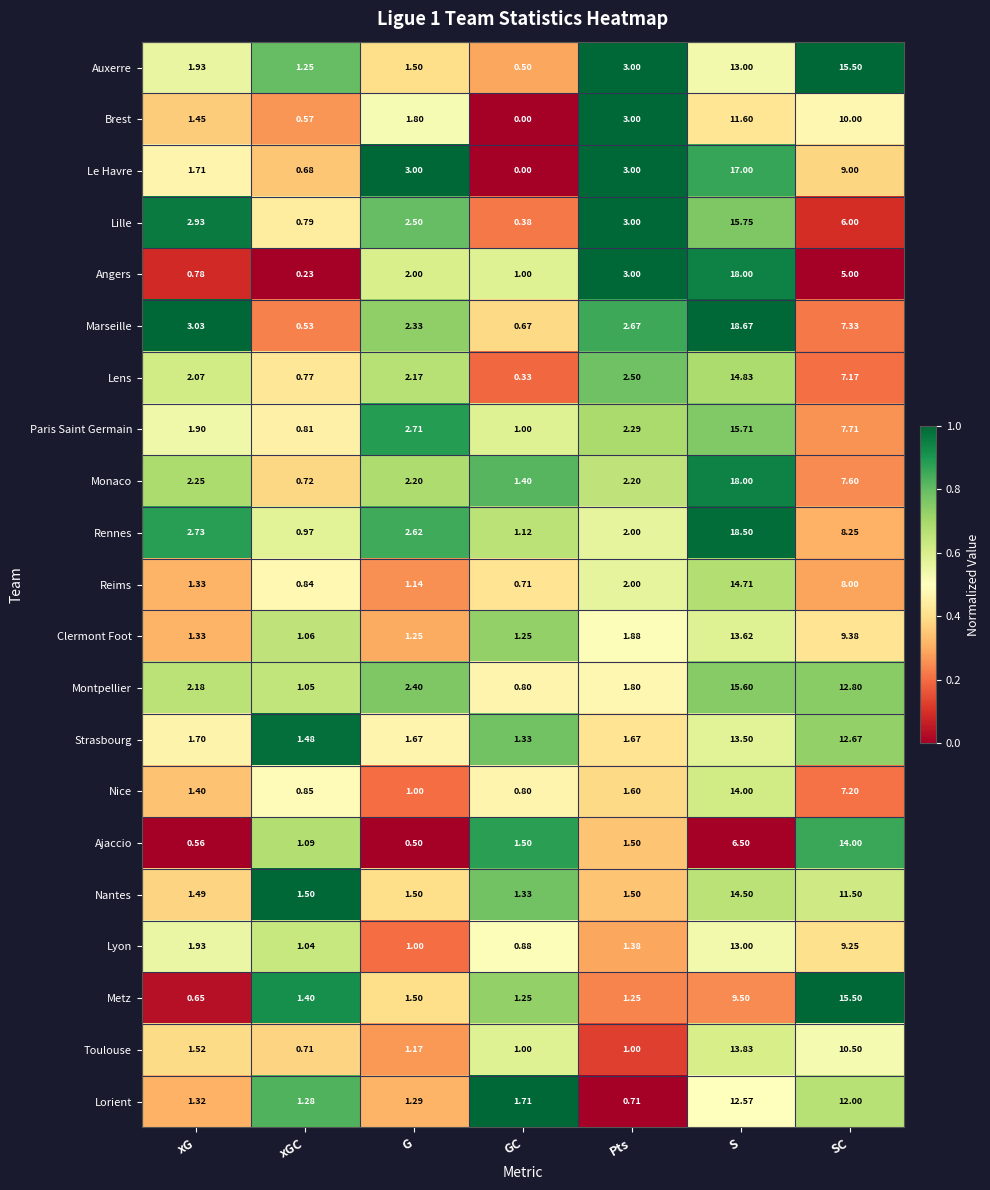

At which category is the sum across all series the highest?

S